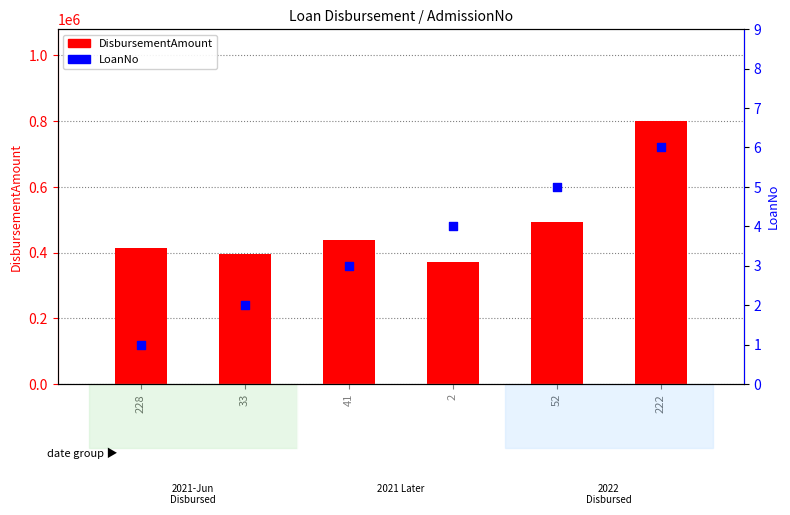

What is the total value across all series at 228?

414001